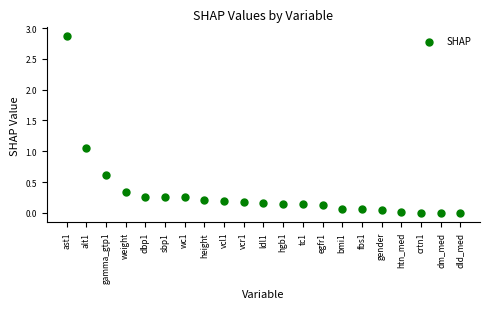

What is the range of Y values (max minus min)?

2.9